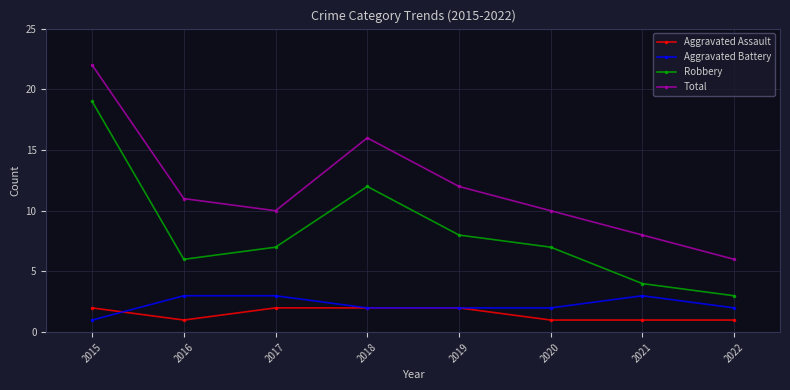

True or false: Aggravated Battery and Aggravated Assault intersect in this chart.

True